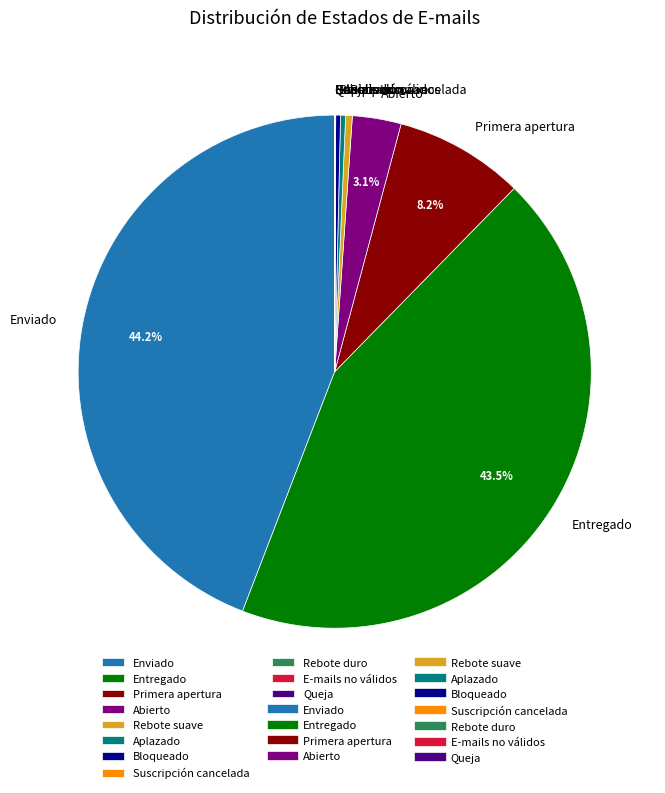

Is there any slice that represents more than half of the pie?

No